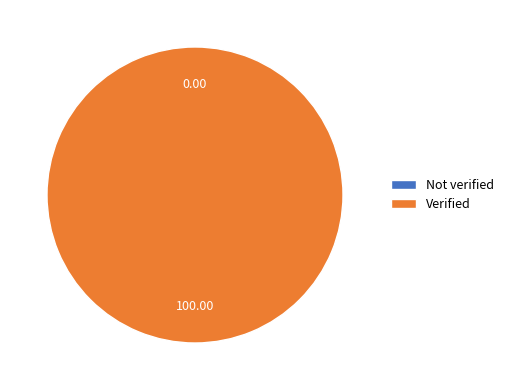

Is there any slice that represents more than half of the pie?

Yes